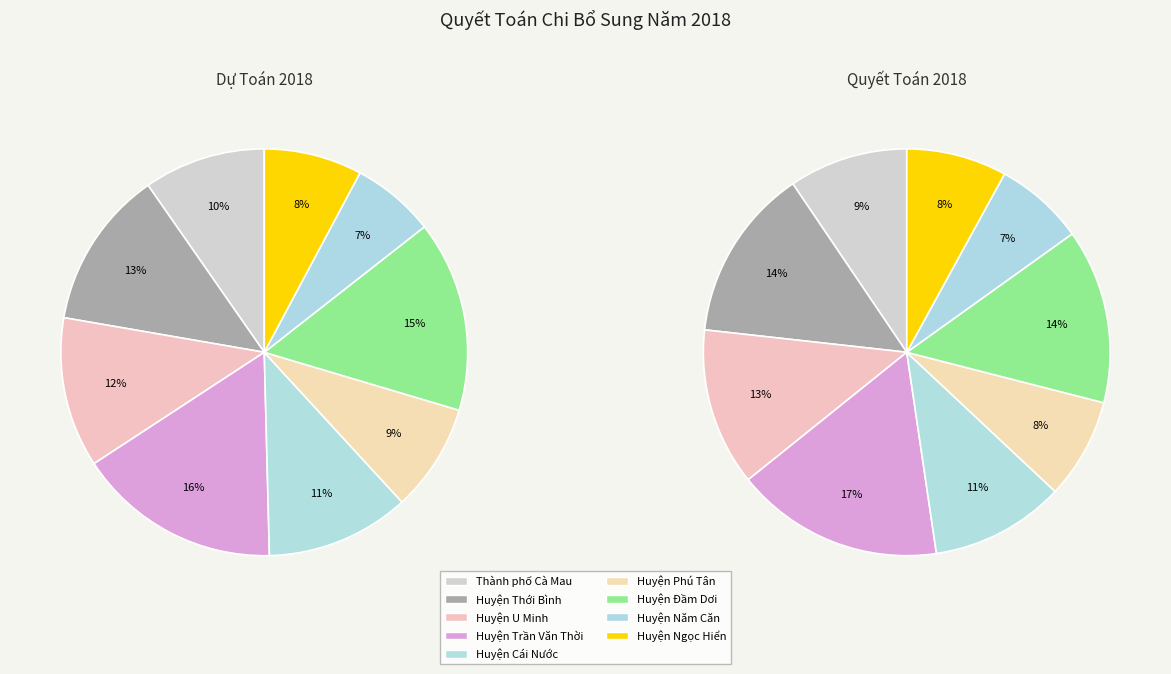

Count the number of slices in the pie.

9